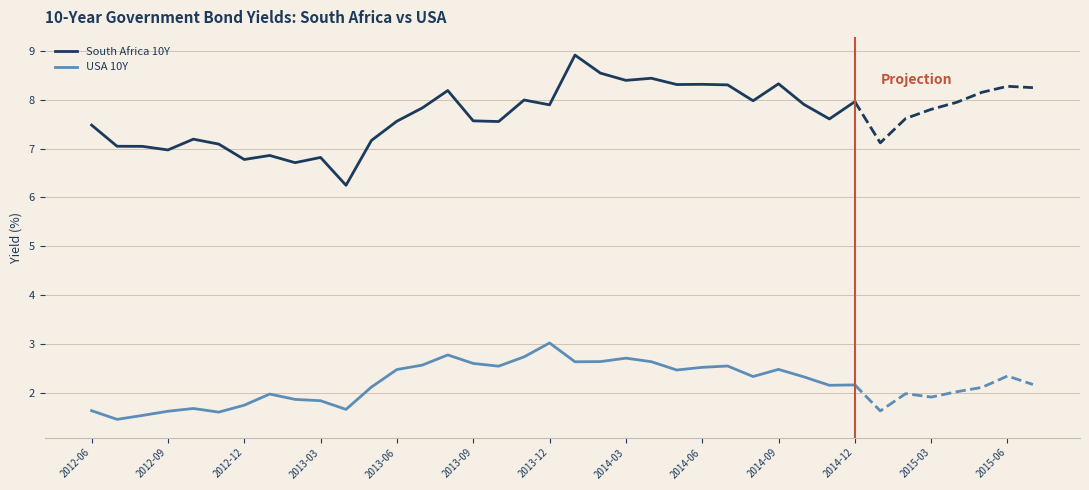

True or false: South Africa 10Y and USA 10Y cross at least once.

False